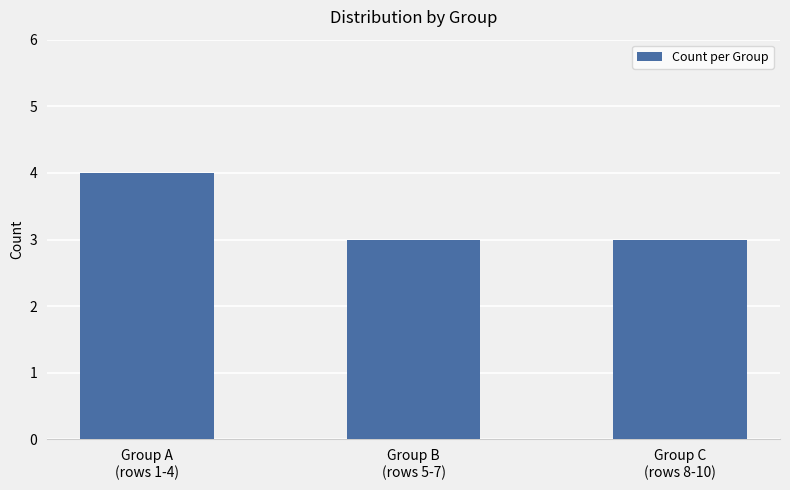

How many bars are there in total?

3